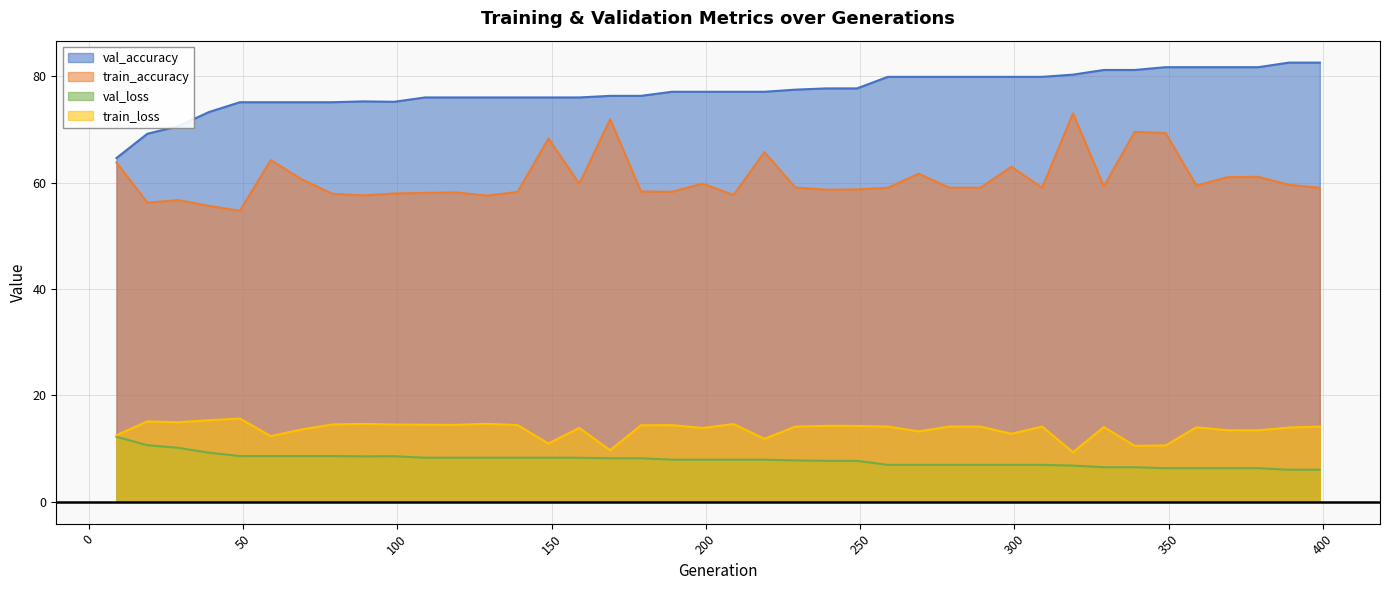

Reading right to left, what are all the values shown in this chart?

val_accuracy: 399=82.6	389=82.6	379=81.7	369=81.7	359=81.7	349=81.7	339=81.2	329=81.2	319=80.3	309=79.9	299=79.9	289=79.9	279=79.9	269=79.9	259=79.9	249=77.7	239=77.7	229=77.5	219=77.1	209=77.1	199=77.1	189=77.1	179=76.3	169=76.3	159=76.0	149=76.0	139=76.0	129=76.0	119=76.0	109=76.0	99=75.2	89=75.3	79=75.1	69=75.1	59=75.1	49=75.1	39=73.3	29=70.6	19=69.2	9=64.6
train_accuracy: 399=59.0	389=59.6	379=61.1	369=61.0	359=59.5	349=69.3	339=69.6	329=59.3	319=73.1	309=59.1	299=63.0	289=59.1	279=59.1	269=61.7	259=59.1	249=58.7	239=58.7	229=59.1	219=65.8	209=57.7	199=59.8	189=58.3	179=58.3	169=71.9	159=59.8	149=68.3	139=58.3	129=57.6	119=58.2	109=58.1	99=58.0	89=57.6	79=57.9	69=60.6	59=64.3	49=54.7	39=55.6	29=56.7	19=56.3	9=63.8
val_loss: 399=6.0	389=6.0	379=6.3	369=6.3	359=6.3	349=6.3	339=6.5	329=6.5	319=6.8	309=6.9	299=6.9	289=6.9	279=6.9	269=6.9	259=6.9	249=7.7	239=7.7	229=7.8	219=7.9	209=7.9	199=7.9	189=7.9	179=8.2	169=8.2	159=8.3	149=8.3	139=8.3	129=8.3	119=8.3	109=8.3	99=8.6	89=8.5	79=8.6	69=8.6	59=8.6	49=8.6	39=9.2	29=10.1	19=10.6	9=12.2
train_loss: 399=14.1	389=13.9	379=13.4	369=13.5	359=14.0	349=10.6	339=10.5	329=14.1	319=9.3	309=14.1	299=12.8	289=14.1	279=14.1	269=13.2	259=14.1	249=14.3	239=14.3	229=14.1	219=11.8	209=14.6	199=13.9	189=14.4	179=14.4	169=9.7	159=13.9	149=10.9	139=14.4	129=14.7	119=14.4	109=14.5	99=14.5	89=14.6	79=14.5	69=13.6	59=12.3	49=15.6	39=15.3	29=14.9	19=15.1	9=12.5